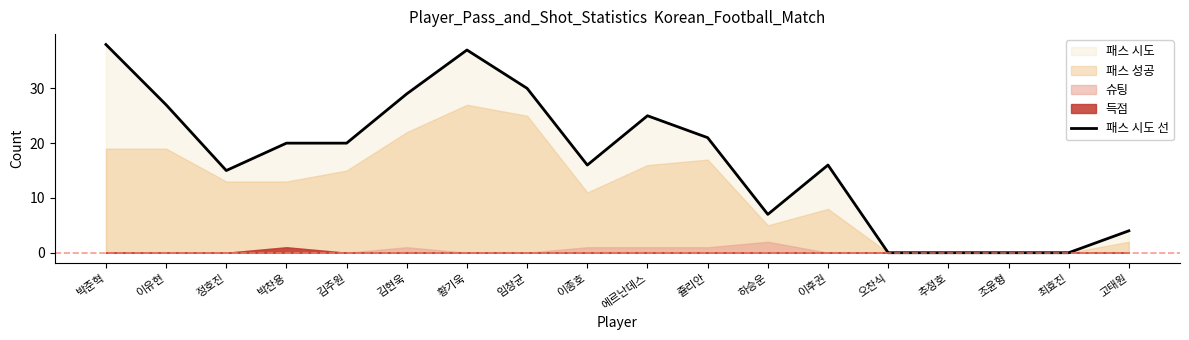

Does the chart have visible grid lines?

No